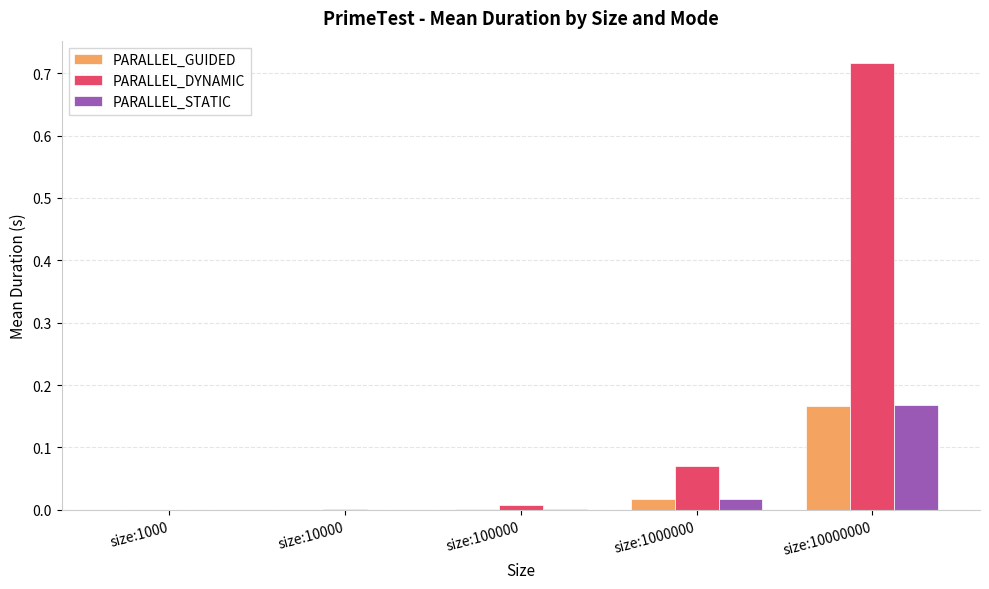

At which category is the sum across all series the highest?

size:10000000